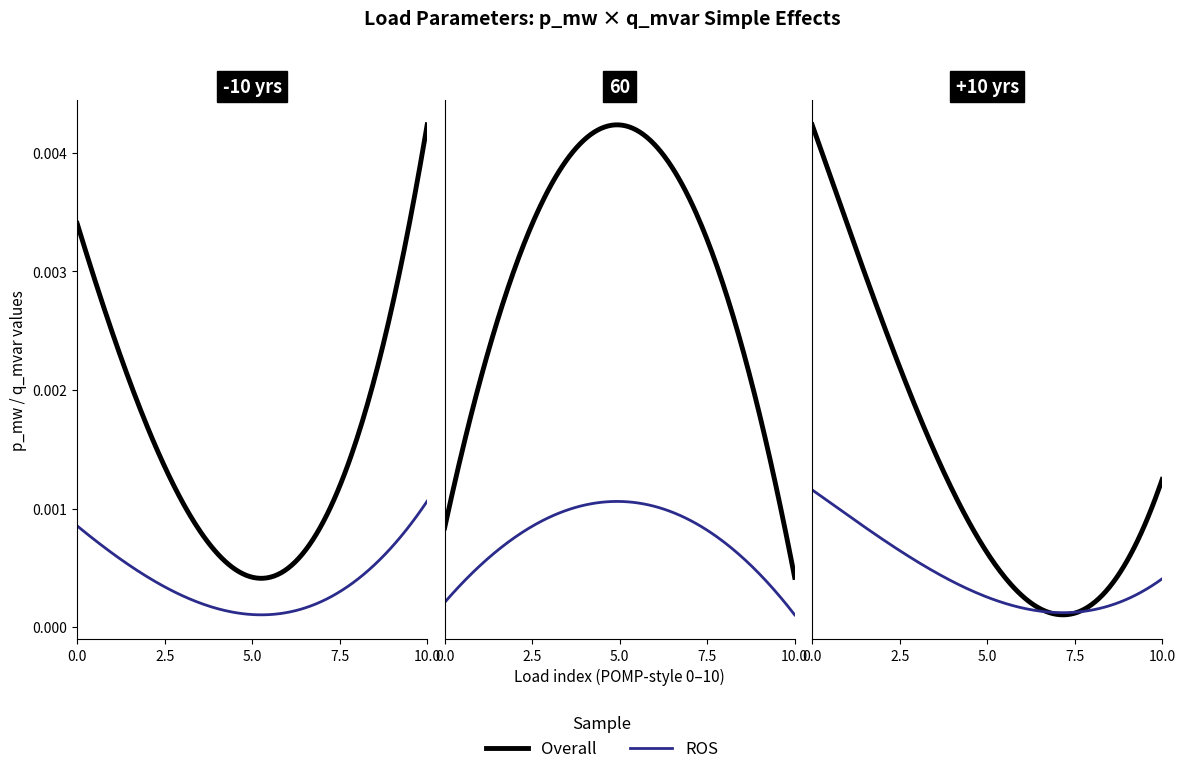

Where is p_mw nearest to the value 0?

9